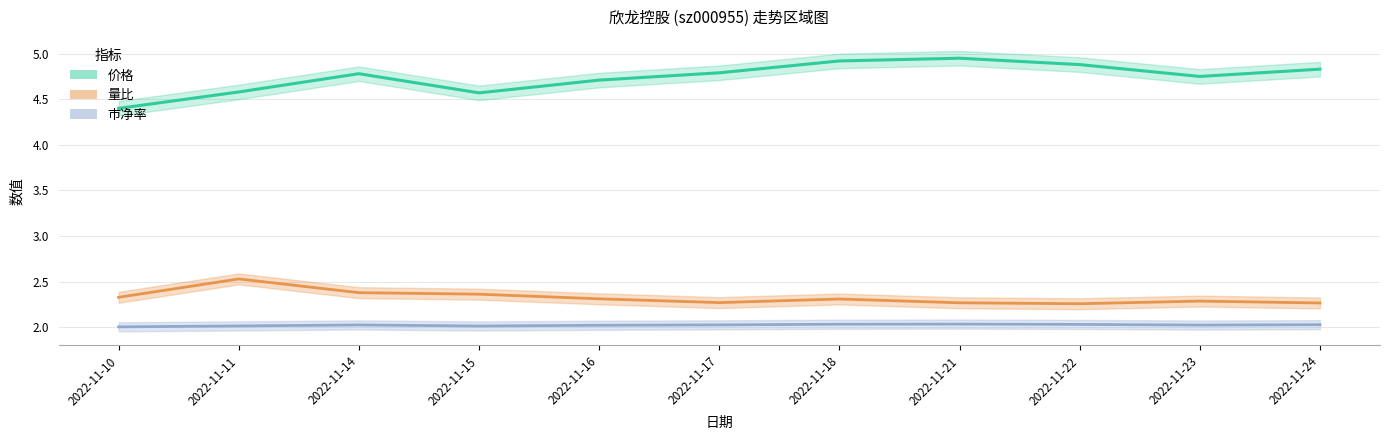

What is the value of the 价格 point at the 2nd from the left?

4.6